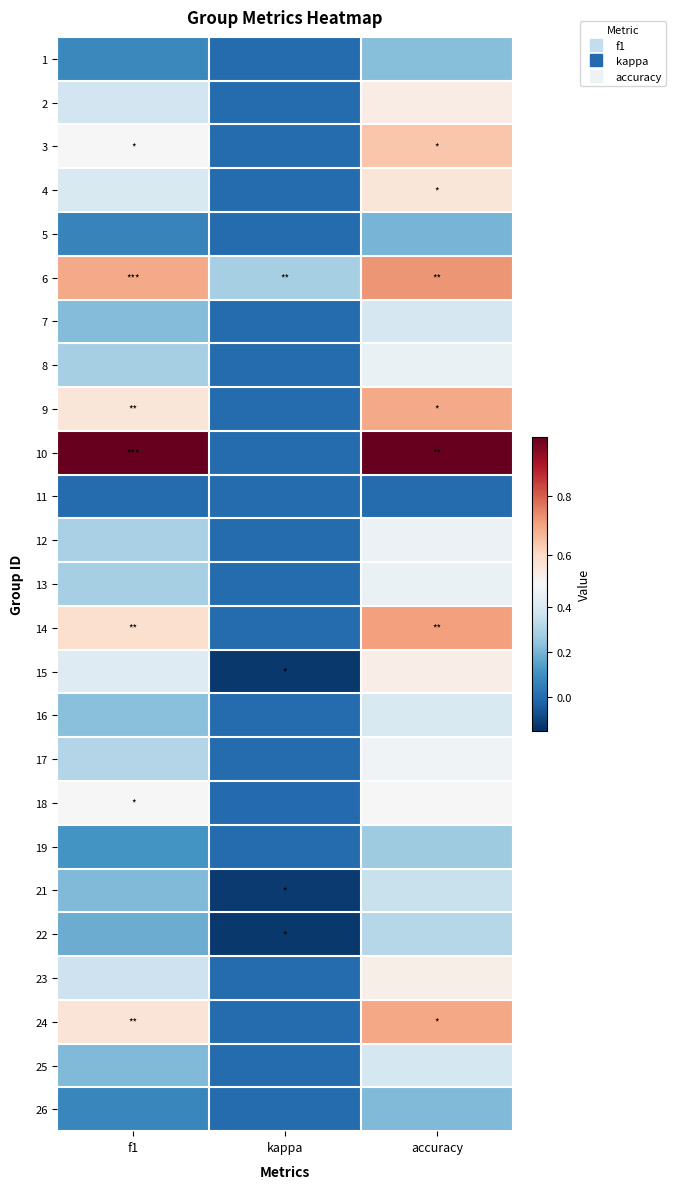

How many series are shown in this chart?

25